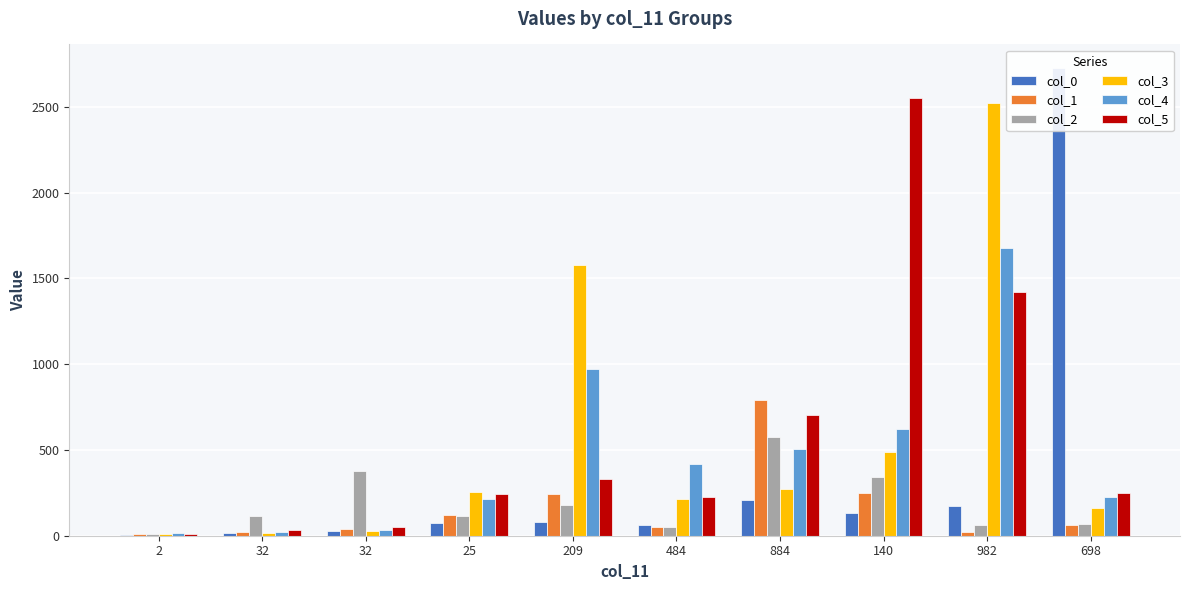

What is the sum of all col_4 values?

4702